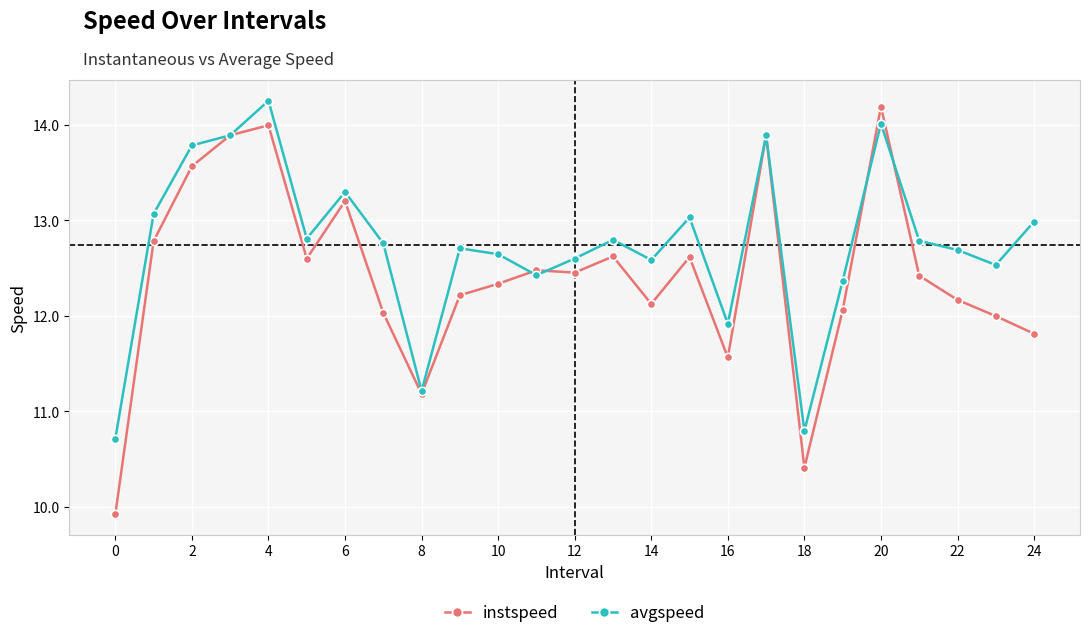

Which series has the largest range (max minus min)?

instspeed